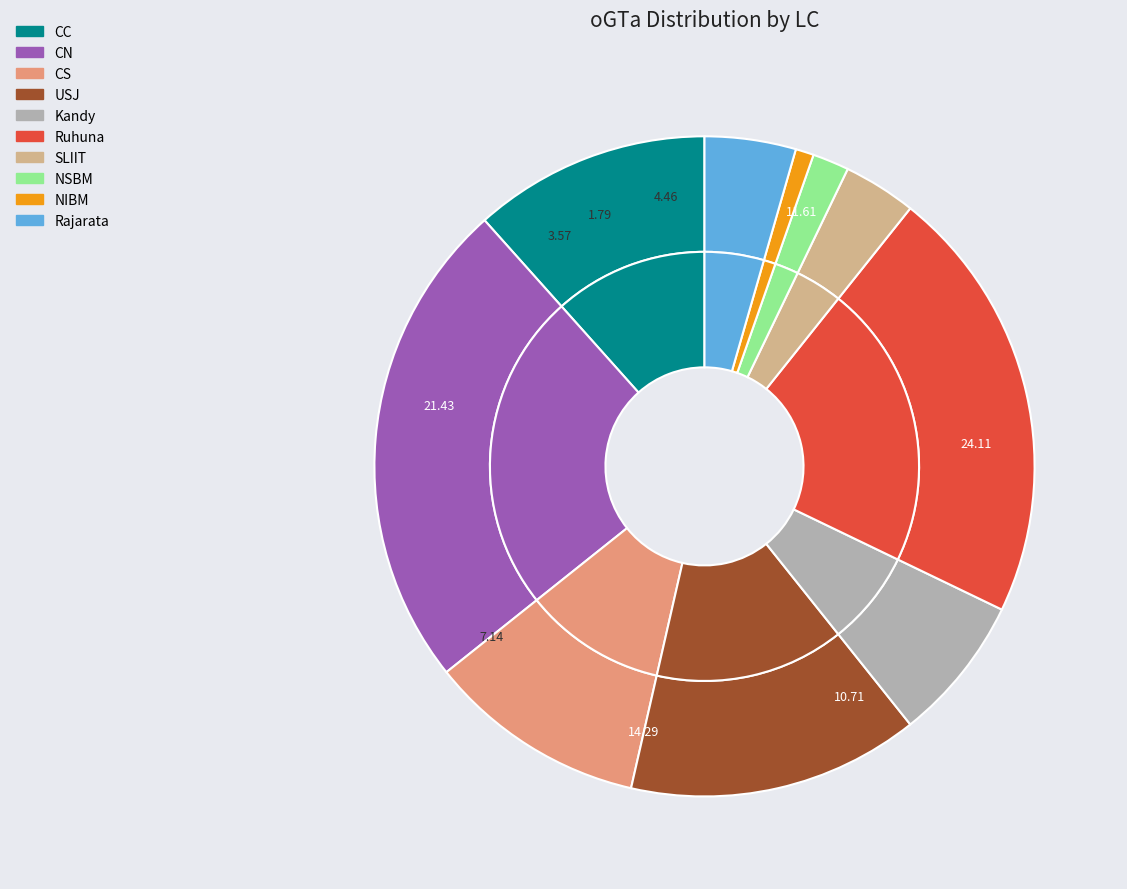

What percentage is NOT represented by CS?

89.3%